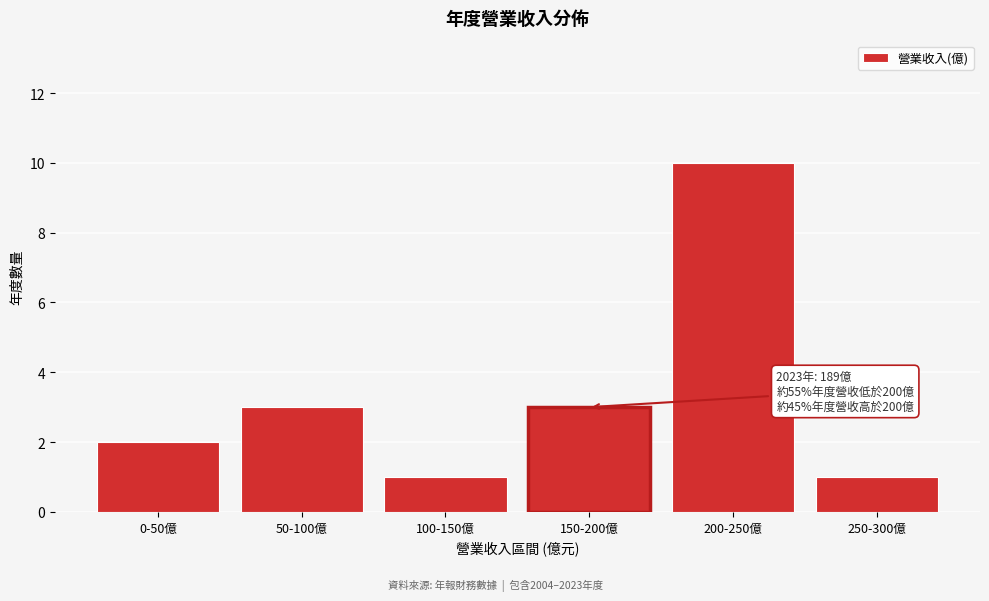

Reading left to right, what are all the values shown in this chart?

0-50億=2	50-100億=3	100-150億=1	150-200億=3	200-250億=10	250-300億=1